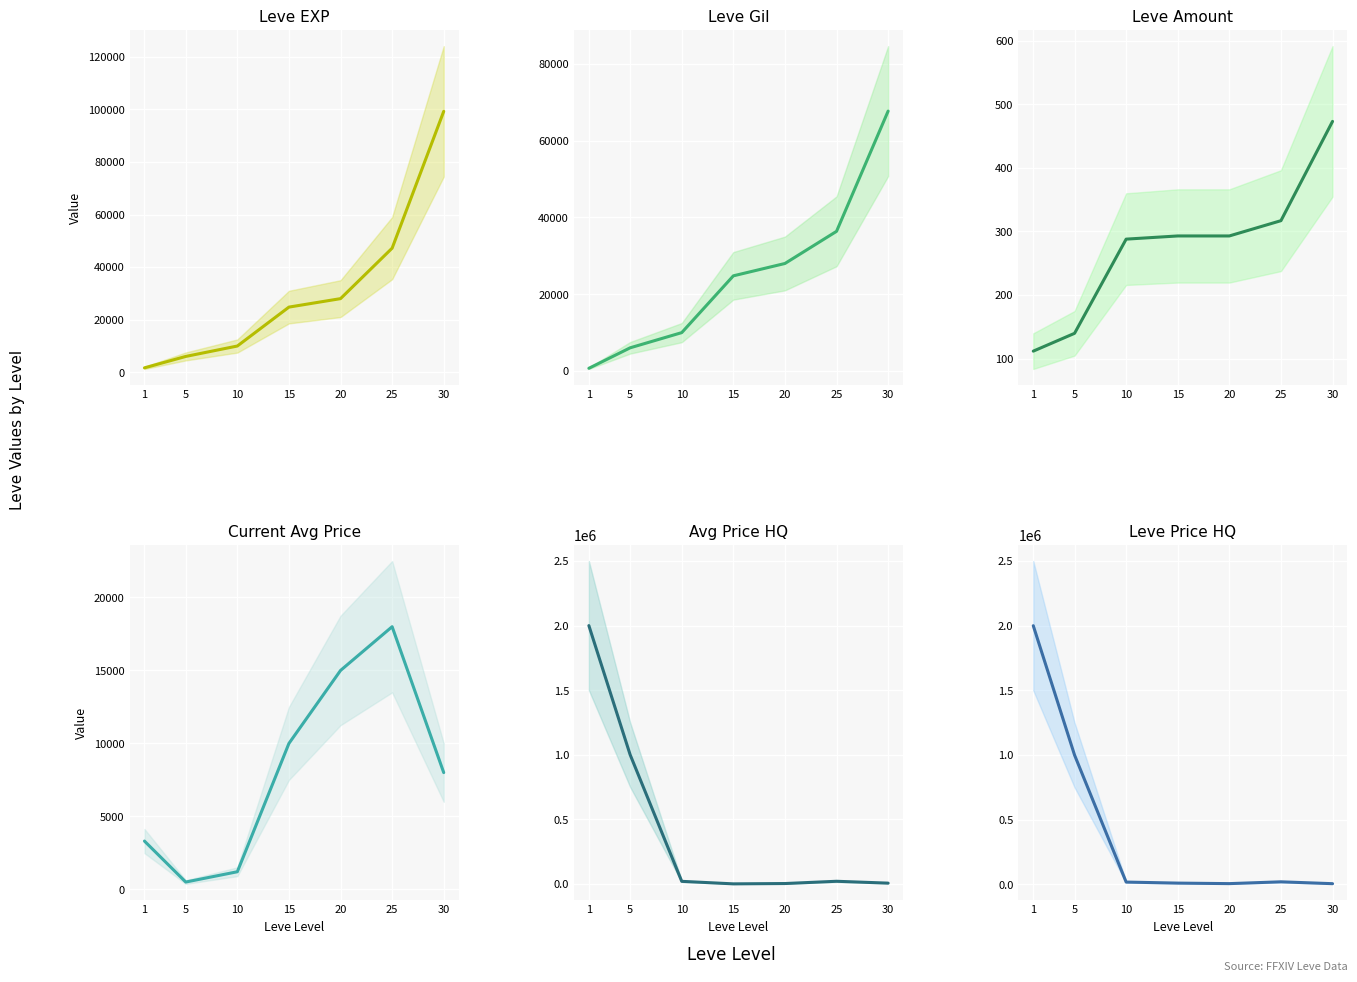

What is the difference between the second highest and minimum values in the Leve EXP series?

45510